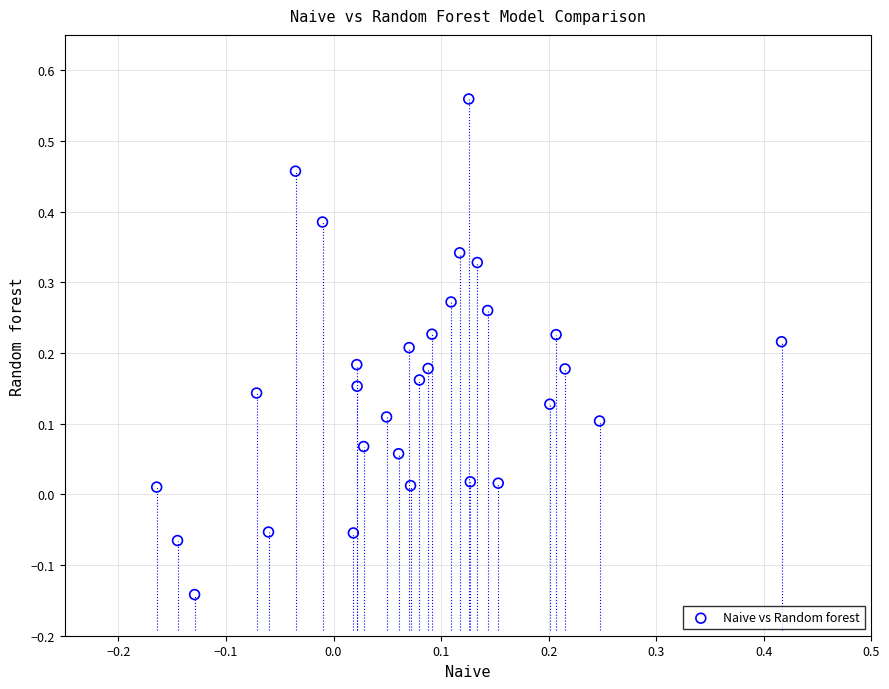

What is the range of Y values (max minus min)?

0.7